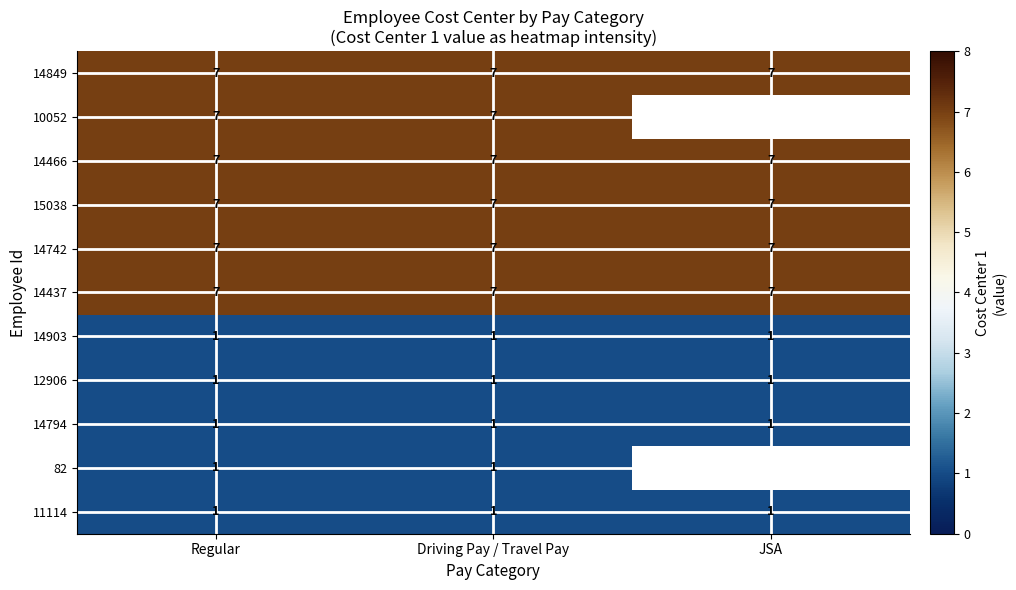

True or false: 14903 has a value of 1.8 at JSA.

False